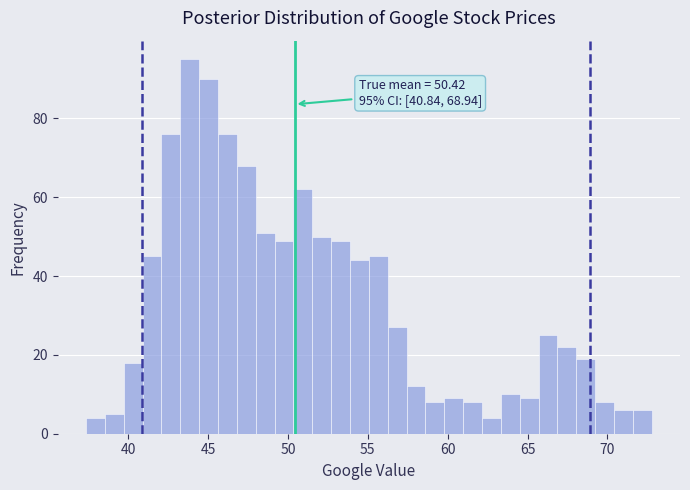

Around what value on the x-axis is the tallest bar? Give the approximate position of its centre, as read against the axis.

44.0